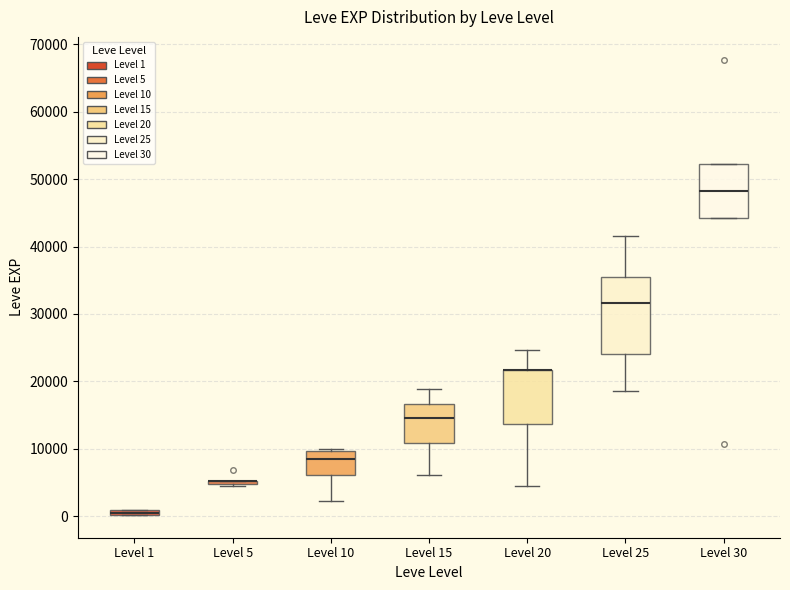

Comparing the boxes themselves (not the whiskers), which one is the tallest?

Level 25